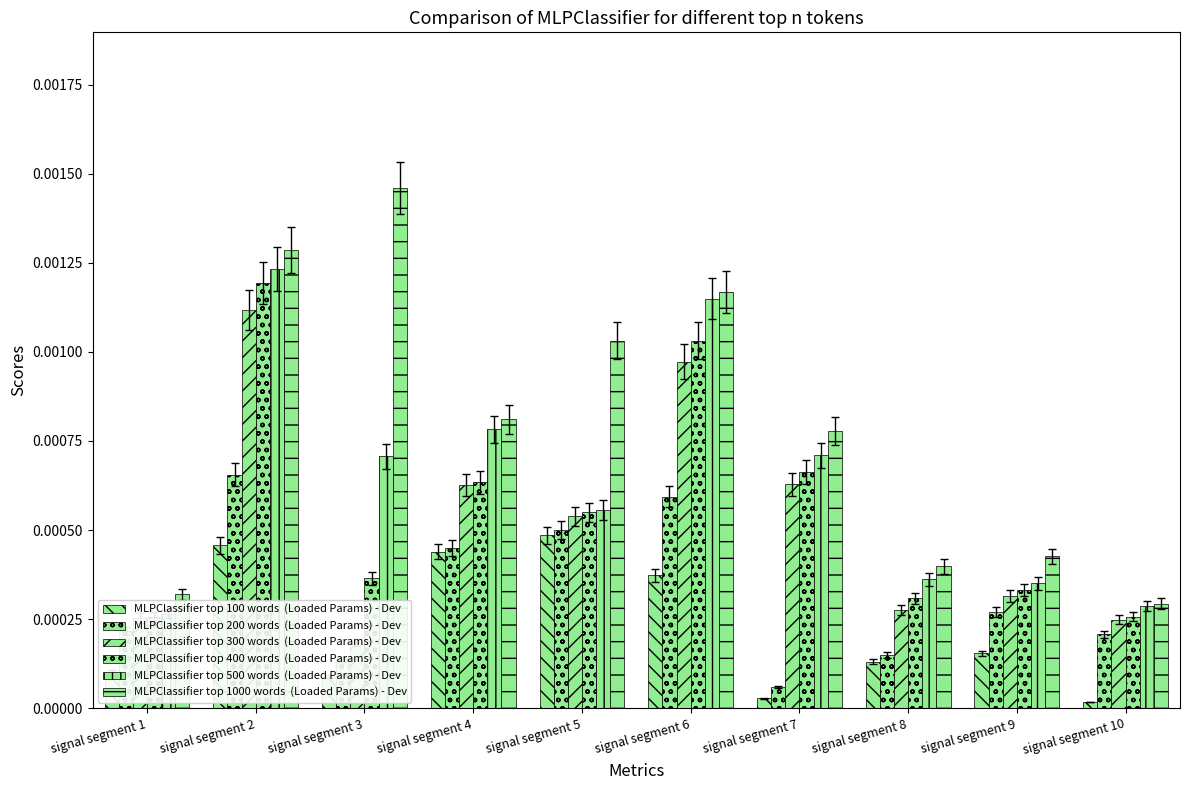

How many groups of bars are there?

10